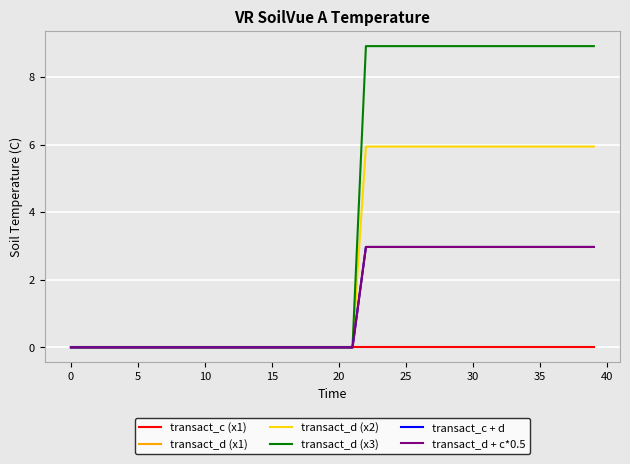

Does the chart display data point markers on the line(s)?

No